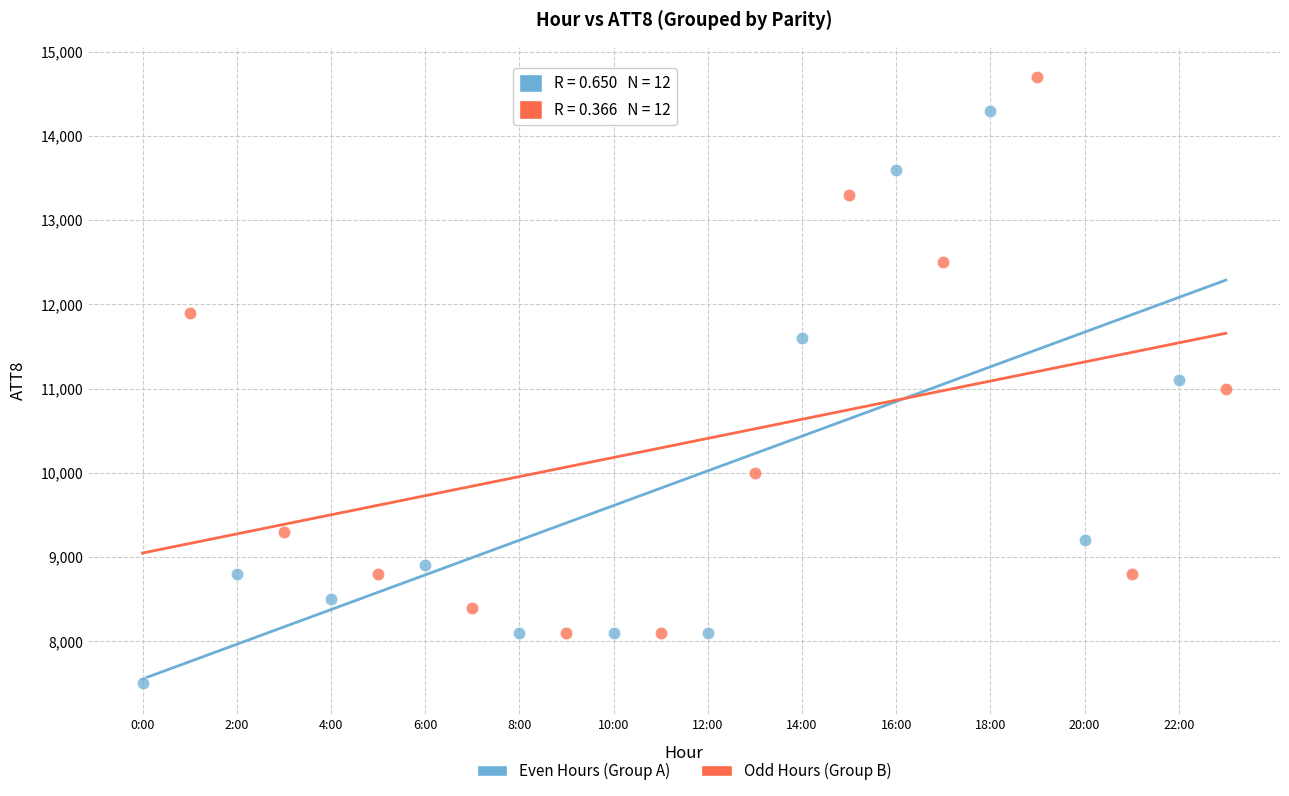

Which series reaches the minimum Y coordinate?

Even Hours (Group A)